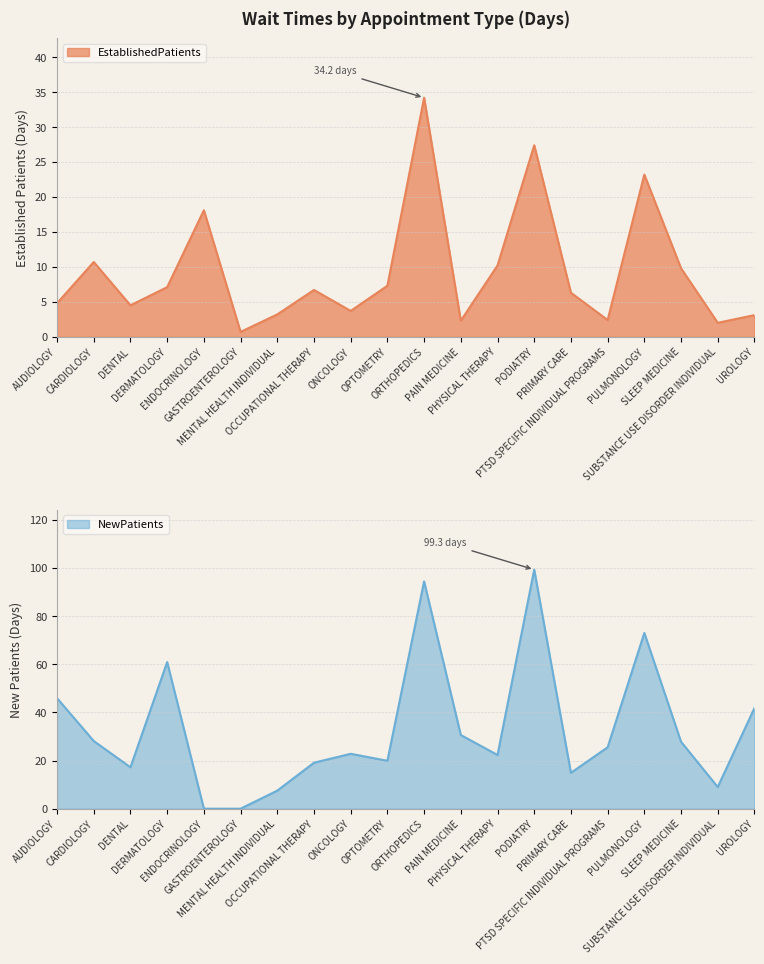

Which has a higher value, MENTAL HEALTH INDIVIDUAL or PHYSICAL THERAPY?

PHYSICAL THERAPY